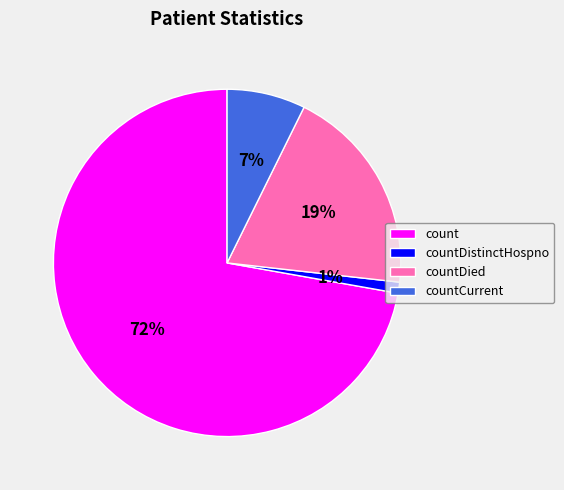

Is there any slice that represents more than half of the pie?

Yes